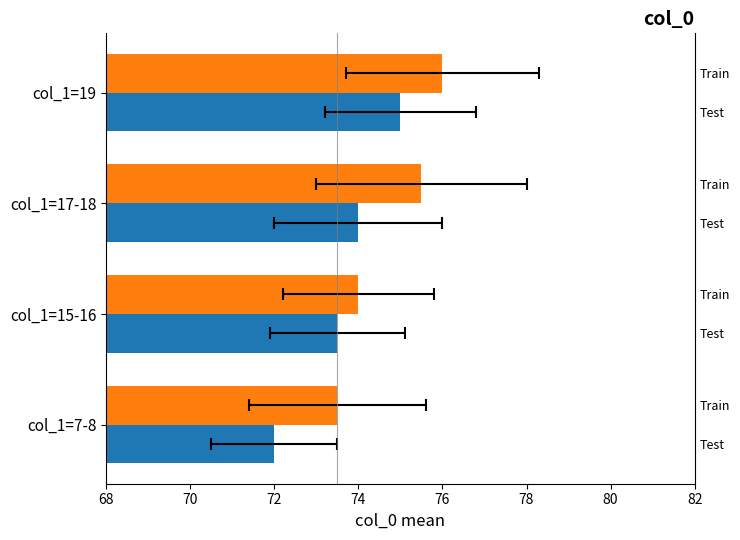

Reading left to right, transcribe all the data shown in this chart.

Test: 72.0	73.5	74.0	75.0
Train: 73.5	74.0	75.5	76.0